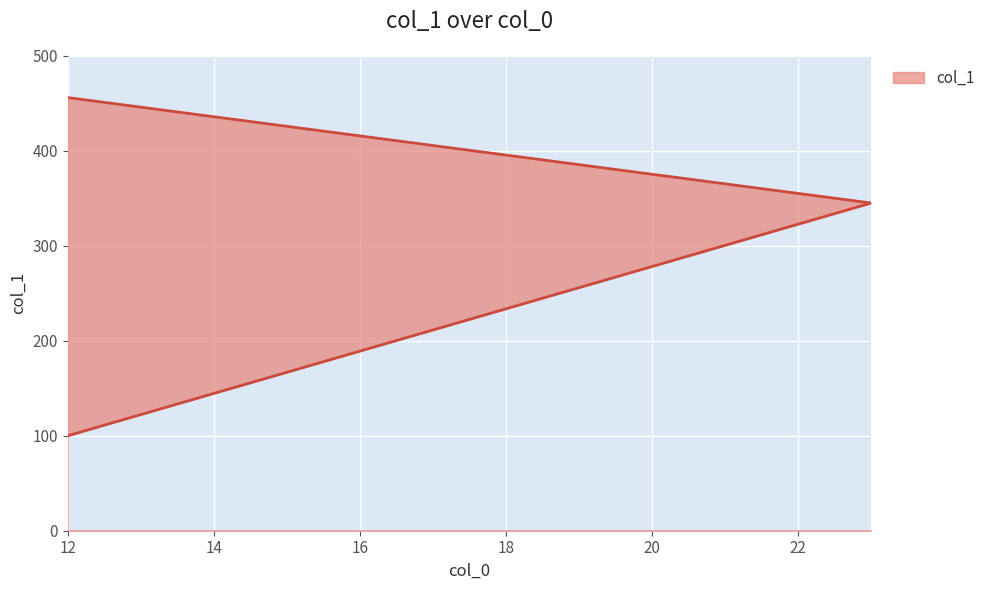

How many data points are above 345?

1